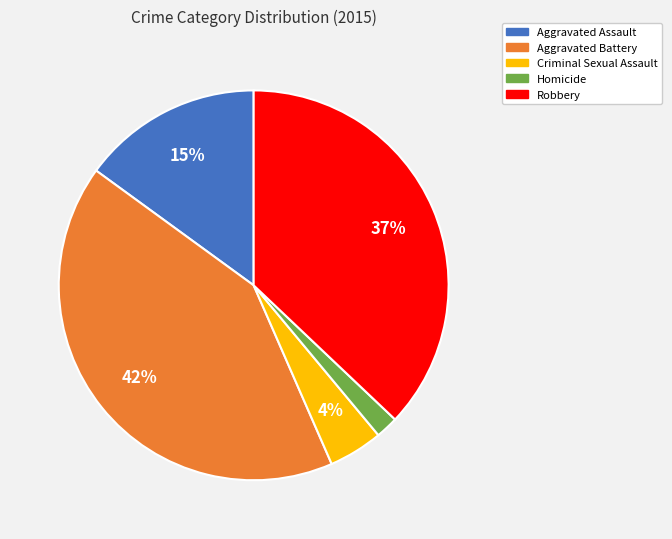

Between Aggravated Assault and Homicide, which is larger?

Aggravated Assault